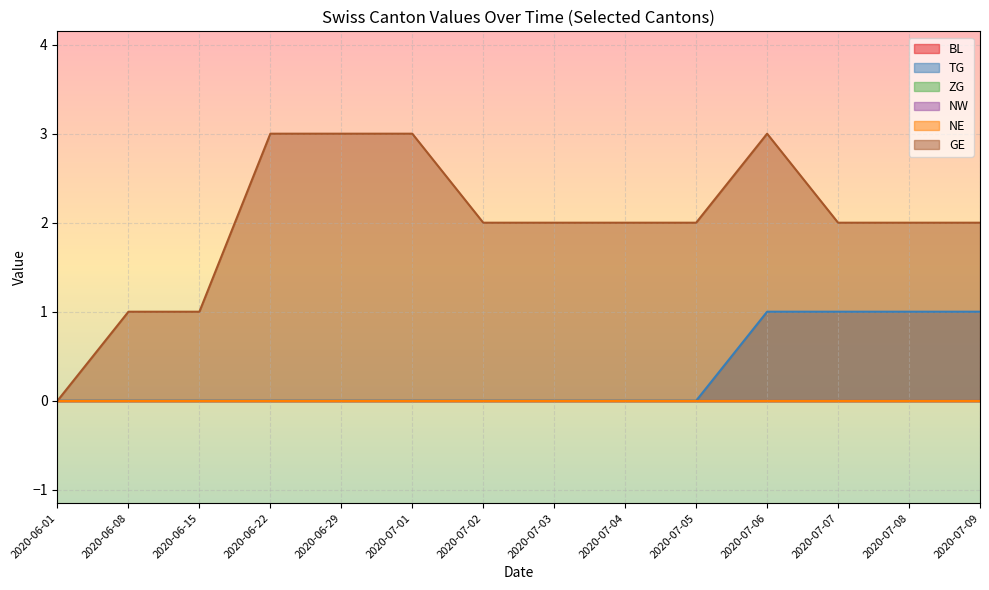

How many distinct data groups are displayed?

6